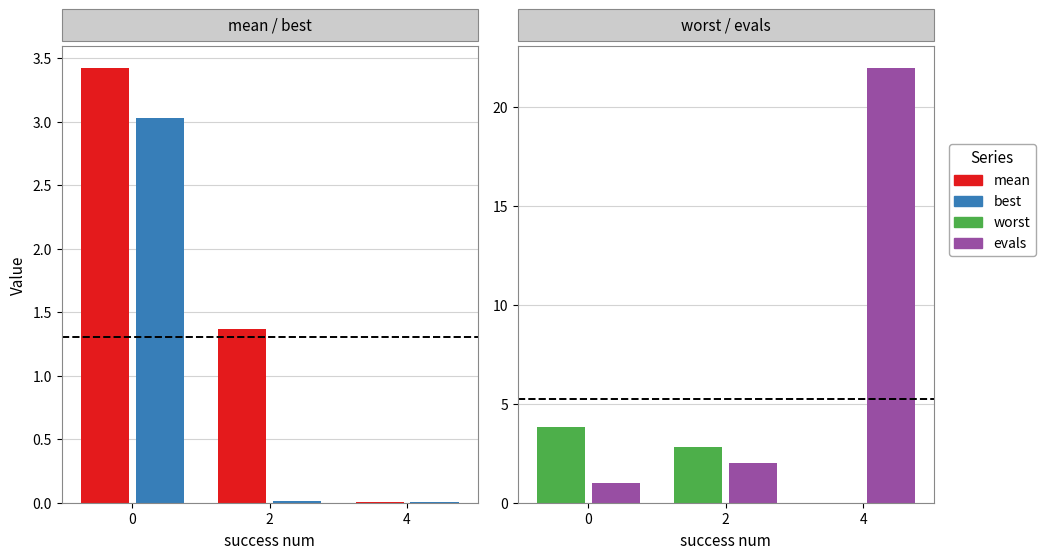

At which category does the chart reach its peak across all series?

4